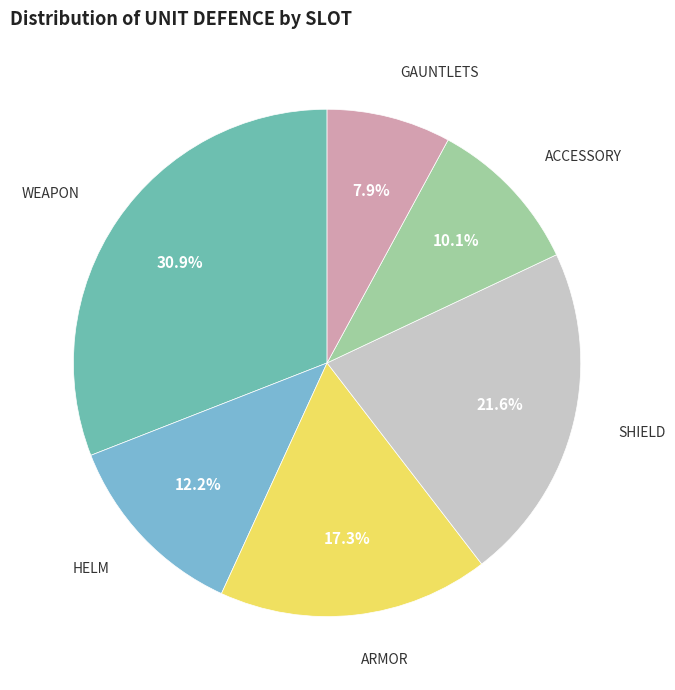

Count the number of slices in the pie.

6